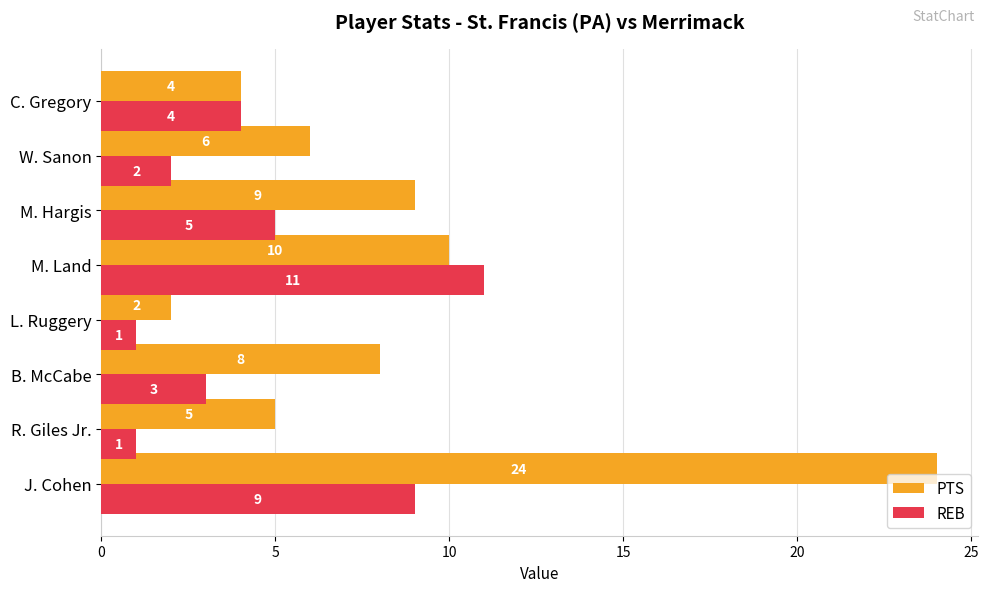

The REB series shows 11 at M. Land. True or false?

True